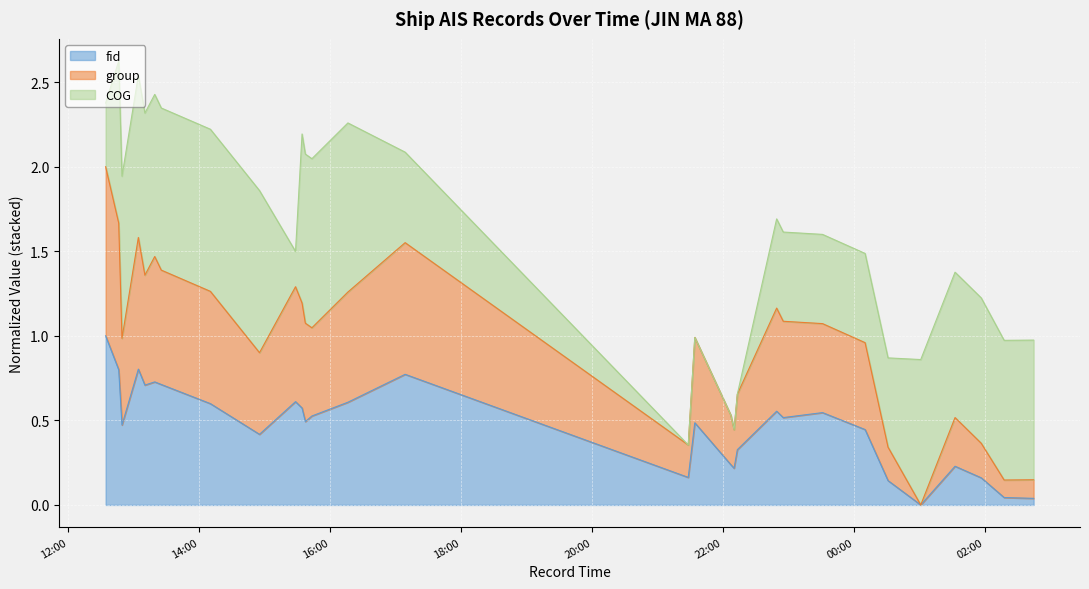

In fid, how many points are lower than both neighbors (excluding endpoints)?

8